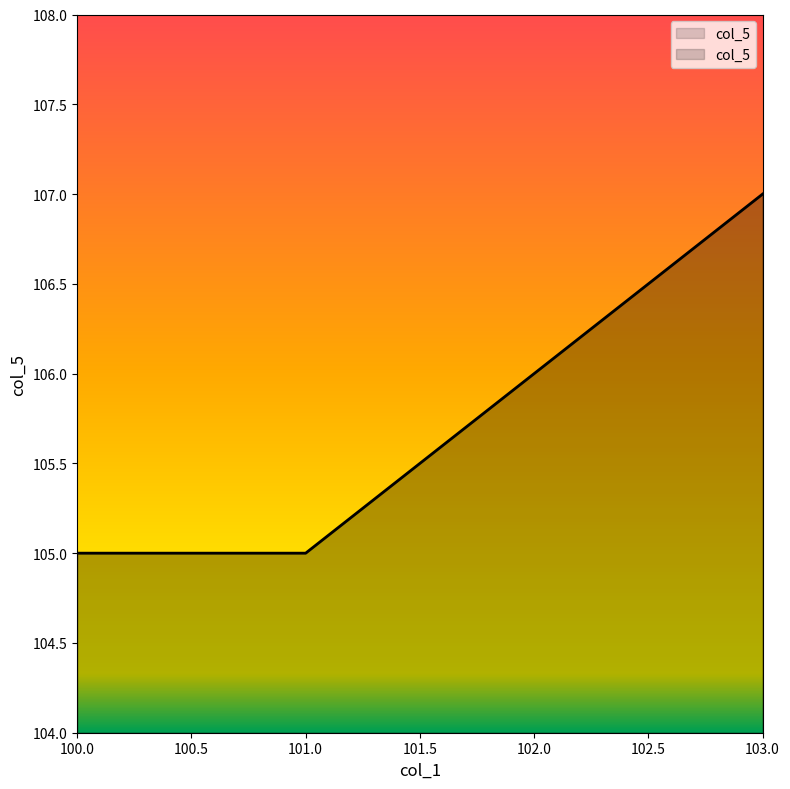

The value at 101.0 is 142. True or false?

False